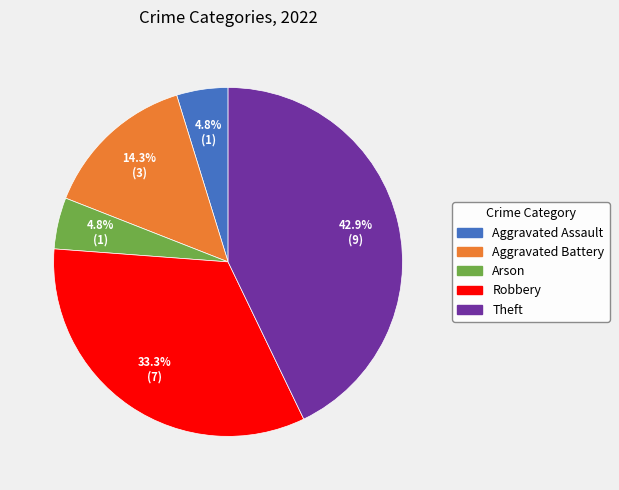

To the nearest percent, what is the difference between the largest and smallest slice percentages?

38%